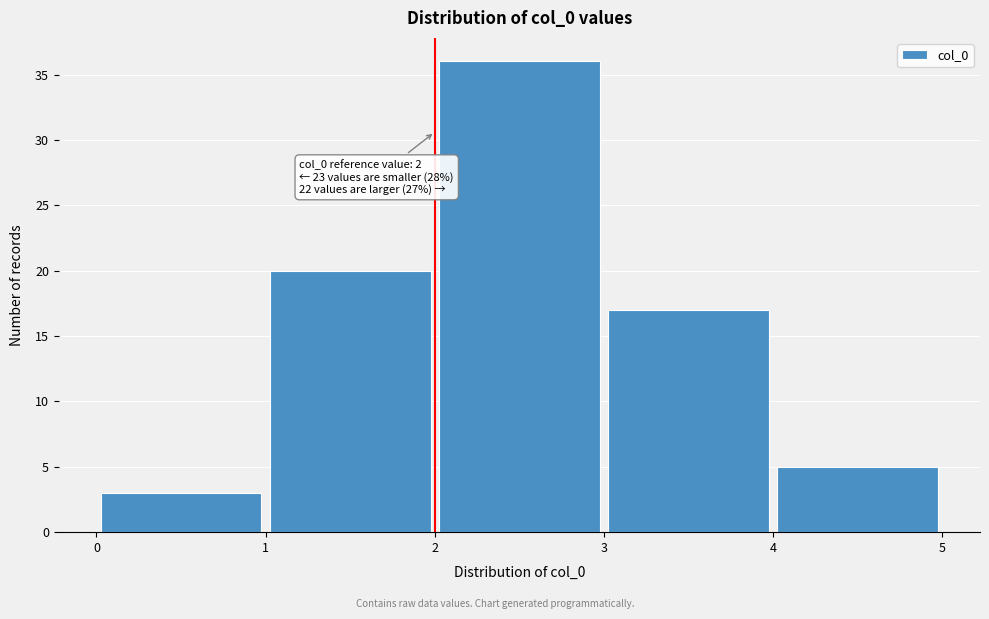

Over which range of the x-axis is the bar tallest?

2 to 3